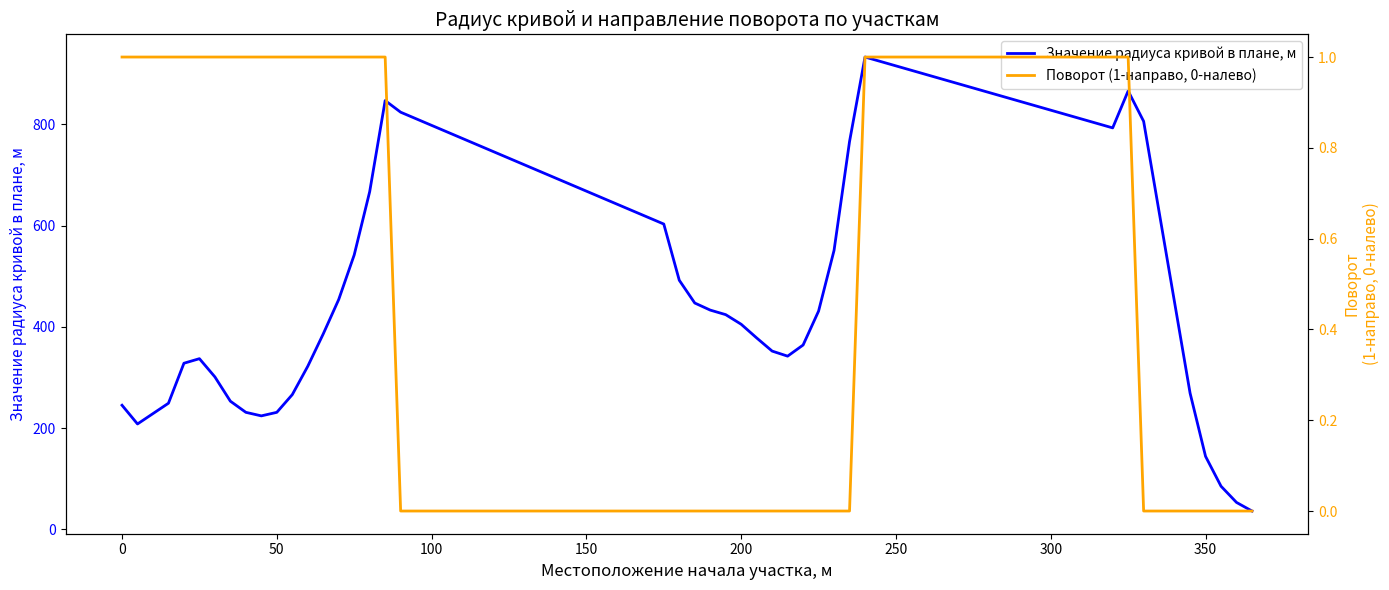

What is the minimum value for Значение радиуса кривой в плане, м?

36